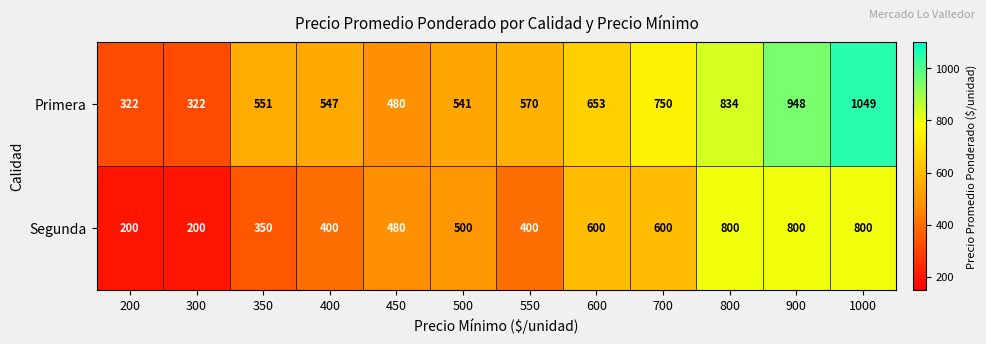

True or false: Segunda has a value of 800 at 900.

True